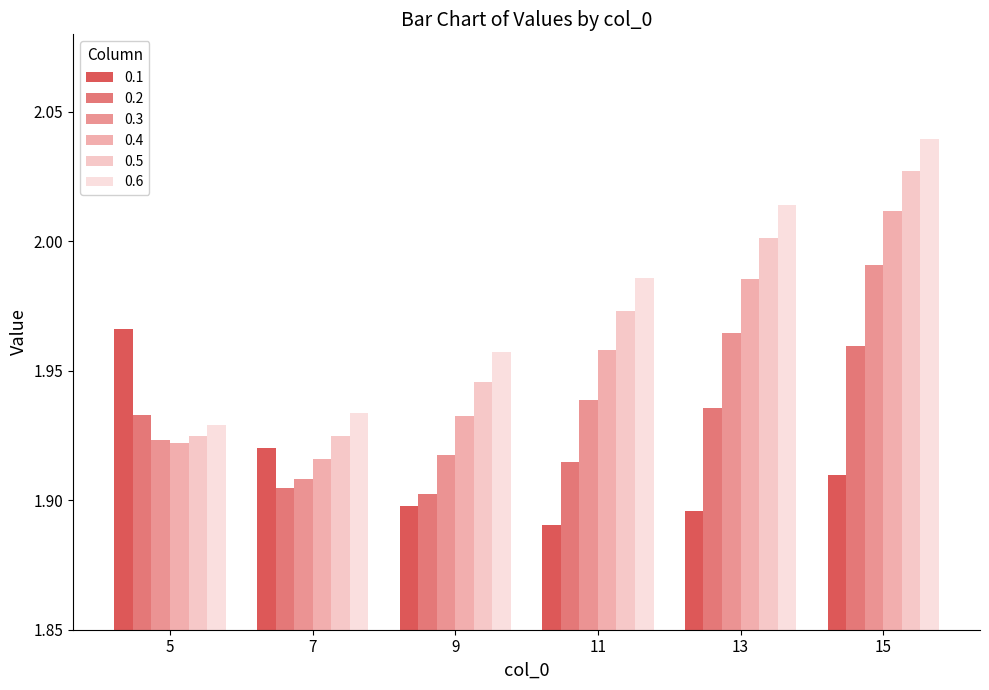

At which category is the sum across all series the highest?

15